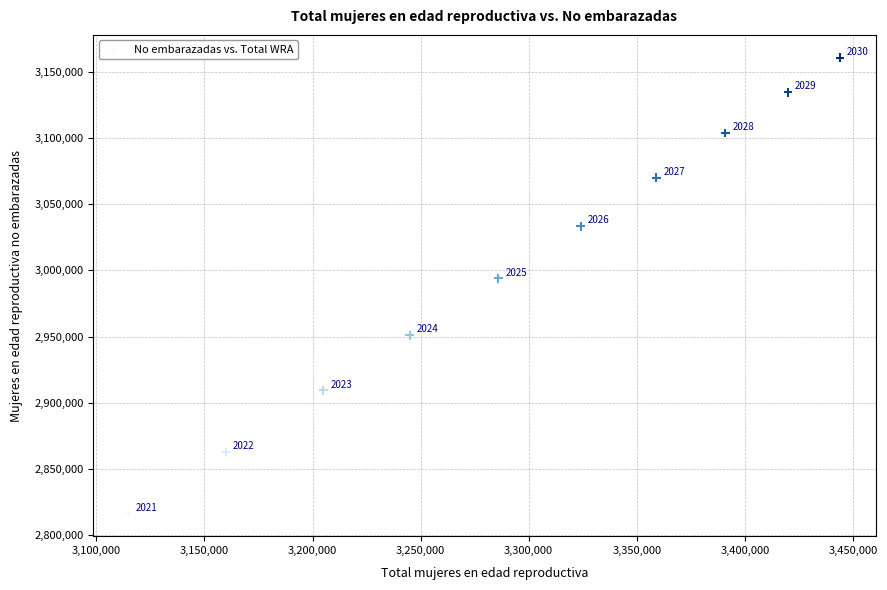

What is the range of X values (max minus min)?

329000.0